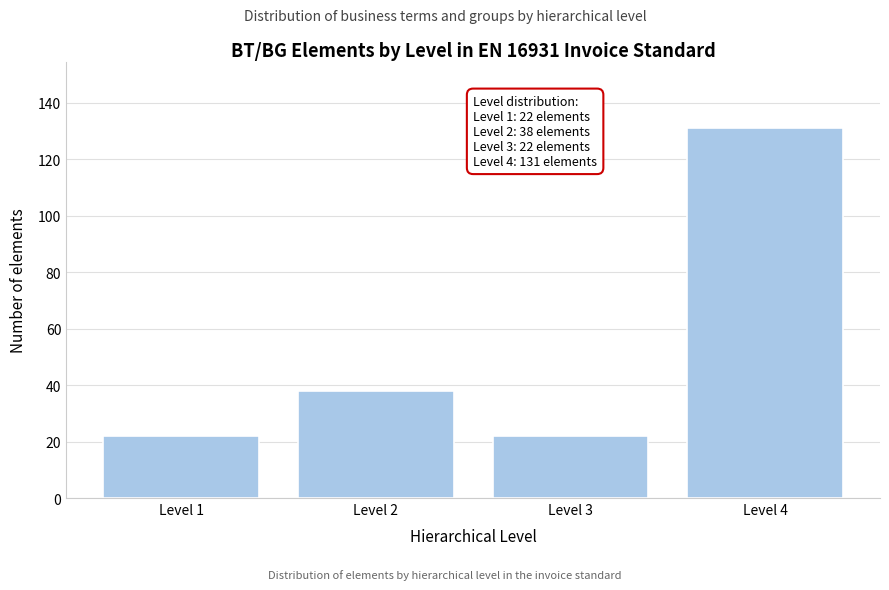

Reading left to right, transcribe all the data shown in this chart.

Level 1=22	Level 2=38	Level 3=22	Level 4=131